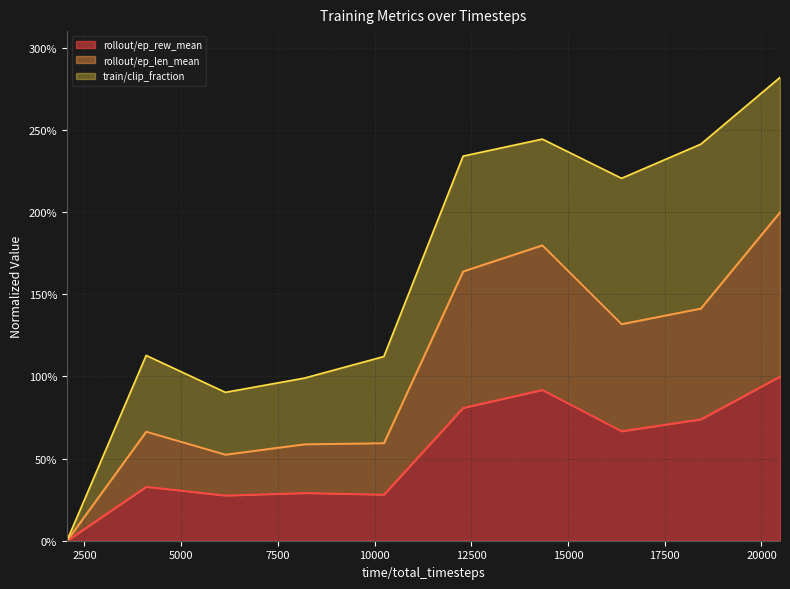

What is the highest value of the rollout/ep_rew_mean series?

100.0